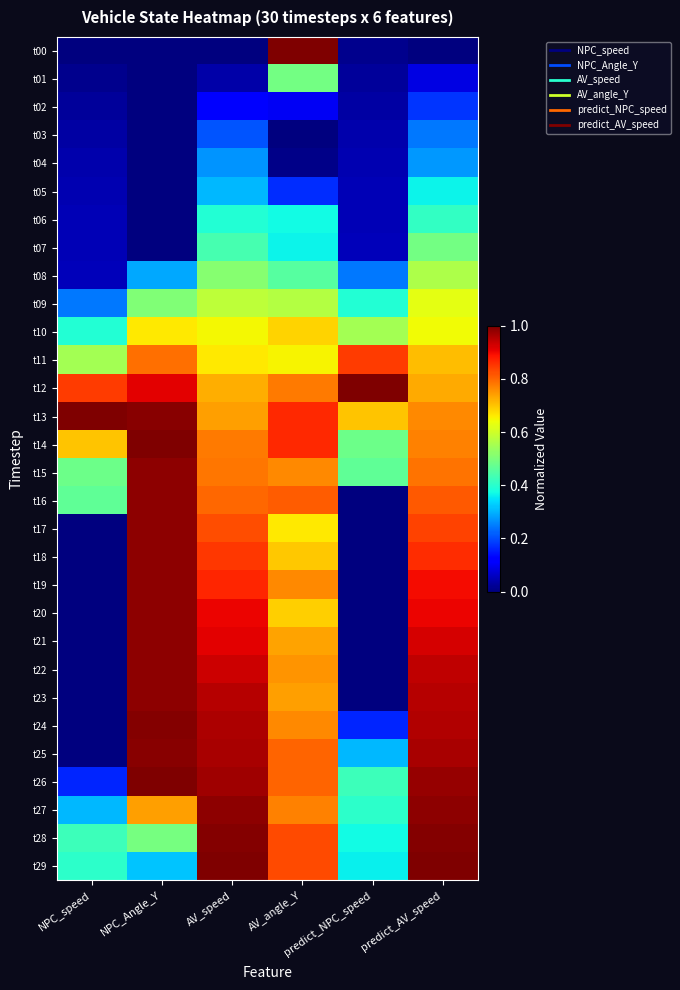

Reading left to right, extract all data points from this chart.

t00: NPC_speed=0.0	NPC_Angle_Y=0.0	AV_speed=0.0	AV_angle_Y=1.0	predict_NPC_speed=0.0	predict_AV_speed=0.0
t01: NPC_speed=0.0	NPC_Angle_Y=0.0	AV_speed=0.0	AV_angle_Y=0.5	predict_NPC_speed=0.0	predict_AV_speed=0.1
t02: NPC_speed=0.0	NPC_Angle_Y=0.0	AV_speed=0.1	AV_angle_Y=0.1	predict_NPC_speed=0.0	predict_AV_speed=0.2
t03: NPC_speed=0.0	NPC_Angle_Y=0.0	AV_speed=0.2	AV_angle_Y=0.0	predict_NPC_speed=0.0	predict_AV_speed=0.2
t04: NPC_speed=0.0	NPC_Angle_Y=0.0	AV_speed=0.3	AV_angle_Y=0.0	predict_NPC_speed=0.0	predict_AV_speed=0.3
t05: NPC_speed=0.0	NPC_Angle_Y=0.0	AV_speed=0.3	AV_angle_Y=0.2	predict_NPC_speed=0.0	predict_AV_speed=0.4
t06: NPC_speed=0.0	NPC_Angle_Y=0.0	AV_speed=0.4	AV_angle_Y=0.4	predict_NPC_speed=0.1	predict_AV_speed=0.4
t07: NPC_speed=0.1	NPC_Angle_Y=0.0	AV_speed=0.4	AV_angle_Y=0.4	predict_NPC_speed=0.1	predict_AV_speed=0.5
t08: NPC_speed=0.1	NPC_Angle_Y=0.3	AV_speed=0.5	AV_angle_Y=0.5	predict_NPC_speed=0.2	predict_AV_speed=0.6
t09: NPC_speed=0.2	NPC_Angle_Y=0.5	AV_speed=0.6	AV_angle_Y=0.6	predict_NPC_speed=0.4	predict_AV_speed=0.6
t10: NPC_speed=0.4	NPC_Angle_Y=0.7	AV_speed=0.6	AV_angle_Y=0.7	predict_NPC_speed=0.6	predict_AV_speed=0.6
t11: NPC_speed=0.6	NPC_Angle_Y=0.8	AV_speed=0.7	AV_angle_Y=0.7	predict_NPC_speed=0.8	predict_AV_speed=0.7
t12: NPC_speed=0.8	NPC_Angle_Y=0.9	AV_speed=0.7	AV_angle_Y=0.8	predict_NPC_speed=1.0	predict_AV_speed=0.7
t13: NPC_speed=1.0	NPC_Angle_Y=1.0	AV_speed=0.7	AV_angle_Y=0.9	predict_NPC_speed=0.7	predict_AV_speed=0.8
t14: NPC_speed=0.7	NPC_Angle_Y=1.0	AV_speed=0.8	AV_angle_Y=0.9	predict_NPC_speed=0.5	predict_AV_speed=0.8
t15: NPC_speed=0.5	NPC_Angle_Y=1.0	AV_speed=0.8	AV_angle_Y=0.8	predict_NPC_speed=0.5	predict_AV_speed=0.8
t16: NPC_speed=0.5	NPC_Angle_Y=1.0	AV_speed=0.8	AV_angle_Y=0.8	predict_NPC_speed=0.0	predict_AV_speed=0.8
t17: NPC_speed=0.0	NPC_Angle_Y=1.0	AV_speed=0.8	AV_angle_Y=0.7	predict_NPC_speed=0.0	predict_AV_speed=0.8
t18: NPC_speed=0.0	NPC_Angle_Y=1.0	AV_speed=0.9	AV_angle_Y=0.7	predict_NPC_speed=0.0	predict_AV_speed=0.9
t19: NPC_speed=0.0	NPC_Angle_Y=1.0	AV_speed=0.9	AV_angle_Y=0.8	predict_NPC_speed=0.0	predict_AV_speed=0.9
t20: NPC_speed=0.0	NPC_Angle_Y=1.0	AV_speed=0.9	AV_angle_Y=0.7	predict_NPC_speed=0.0	predict_AV_speed=0.9
t21: NPC_speed=0.0	NPC_Angle_Y=1.0	AV_speed=0.9	AV_angle_Y=0.7	predict_NPC_speed=0.0	predict_AV_speed=0.9
t22: NPC_speed=0.0	NPC_Angle_Y=1.0	AV_speed=0.9	AV_angle_Y=0.8	predict_NPC_speed=0.0	predict_AV_speed=0.9
t23: NPC_speed=0.0	NPC_Angle_Y=1.0	AV_speed=0.9	AV_angle_Y=0.7	predict_NPC_speed=0.0	predict_AV_speed=0.9
t24: NPC_speed=0.0	NPC_Angle_Y=1.0	AV_speed=1.0	AV_angle_Y=0.8	predict_NPC_speed=0.2	predict_AV_speed=1.0
t25: NPC_speed=0.0	NPC_Angle_Y=1.0	AV_speed=1.0	AV_angle_Y=0.8	predict_NPC_speed=0.3	predict_AV_speed=1.0
t26: NPC_speed=0.2	NPC_Angle_Y=1.0	AV_speed=1.0	AV_angle_Y=0.8	predict_NPC_speed=0.4	predict_AV_speed=1.0
t27: NPC_speed=0.3	NPC_Angle_Y=0.7	AV_speed=1.0	AV_angle_Y=0.8	predict_NPC_speed=0.4	predict_AV_speed=1.0
t28: NPC_speed=0.4	NPC_Angle_Y=0.5	AV_speed=1.0	AV_angle_Y=0.8	predict_NPC_speed=0.4	predict_AV_speed=1.0
t29: NPC_speed=0.4	NPC_Angle_Y=0.3	AV_speed=1.0	AV_angle_Y=0.8	predict_NPC_speed=0.4	predict_AV_speed=1.0